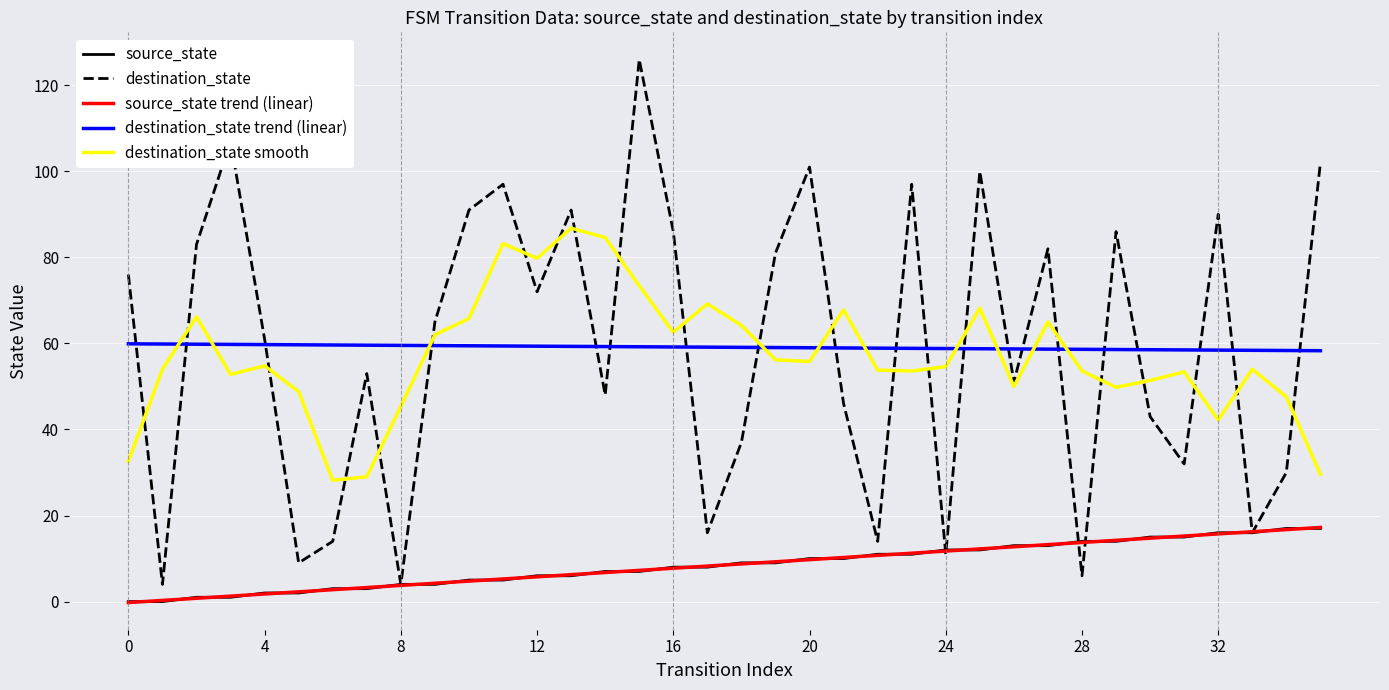

Which series has the largest range (max minus min)?

destination_state